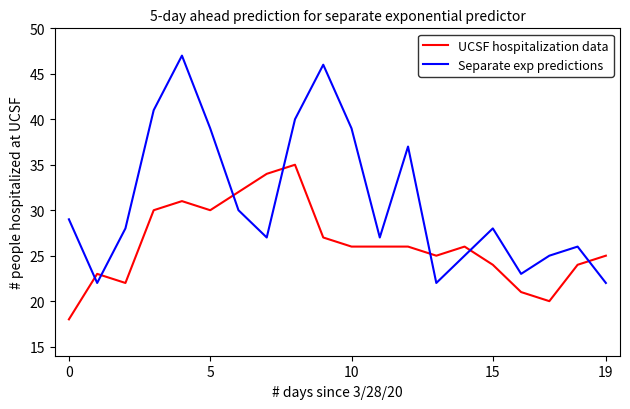

List the series in order of their peak value, lowest first.

UCSF hospitalization data, Separate exp predictions